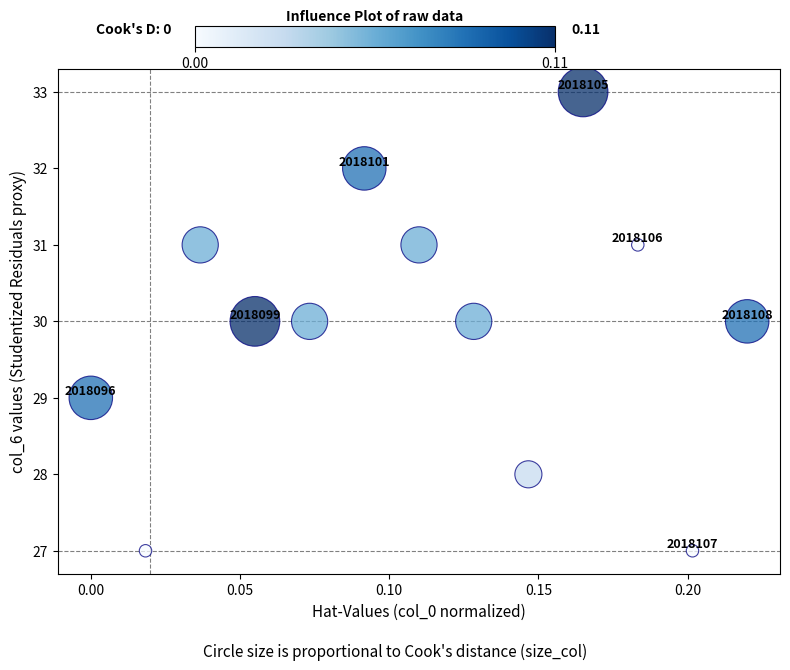

What Y value in the scatter plot is closest to 30?

30